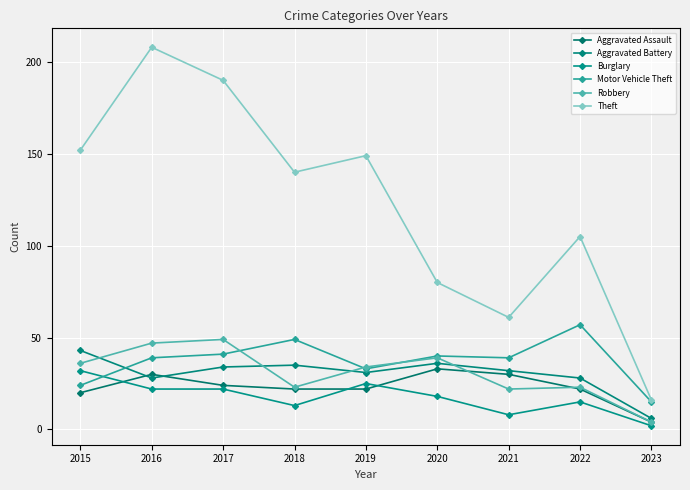

Between which two adjacent categories do Aggravated Assault and Burglary first intersect?

2015 and 2016